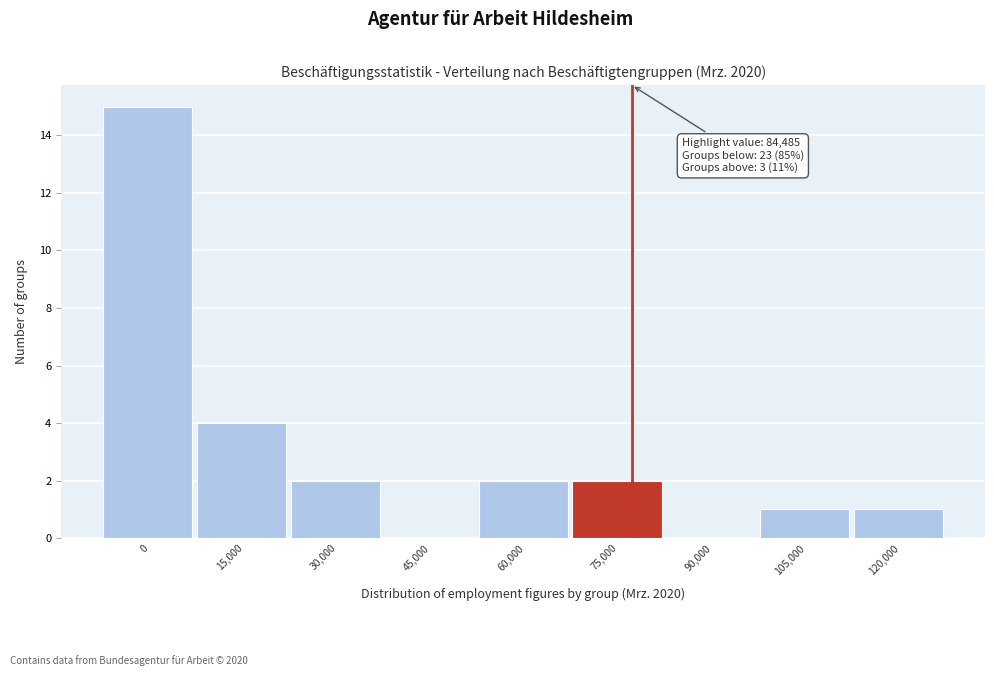

Reading left to right, extract all data points from this chart.

0=15	15,000=4	30,000=2	45,000=0	60,000=2	75,000=2	90,000=0	105,000=1	120,000=1